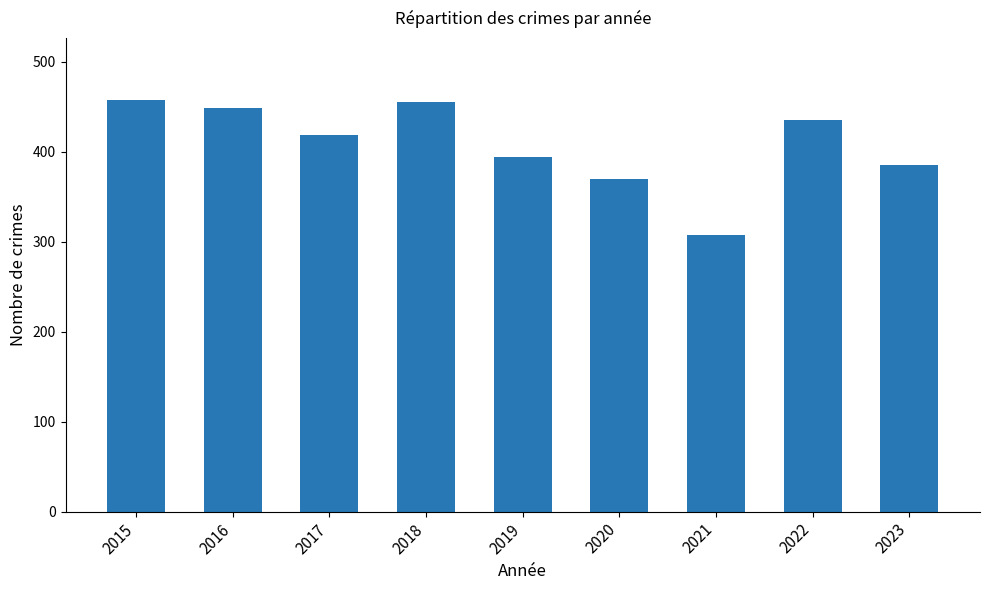

How many categories are shown in the chart?

9